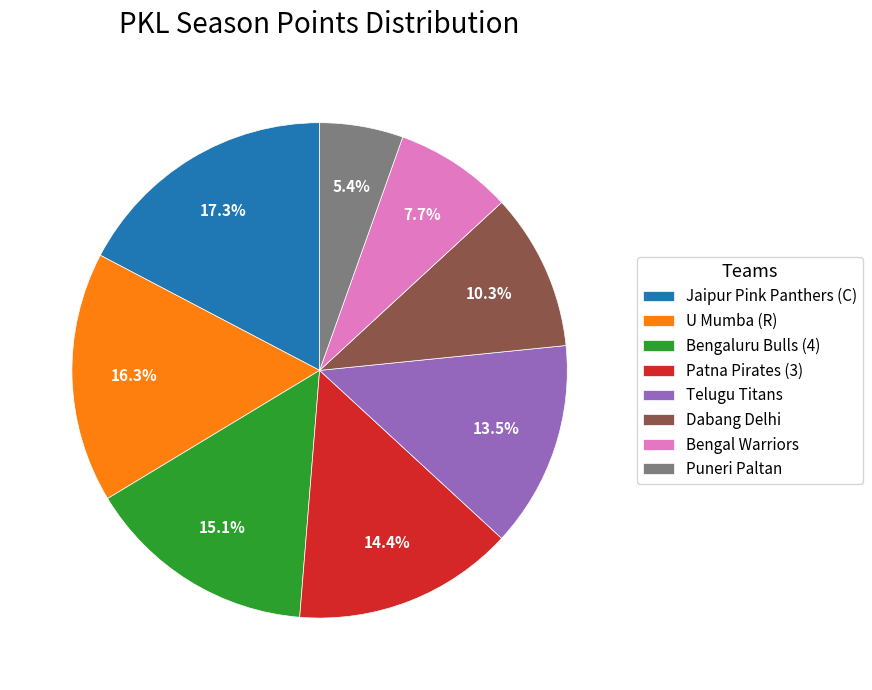

What is the ratio of the value at Dabang Delhi to the value at Bengal Warriors?

1.3